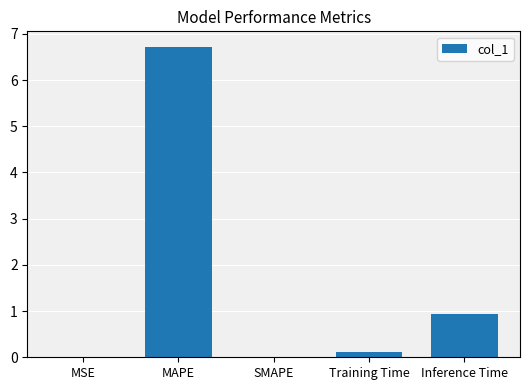

What is the sum of all values?

7.8